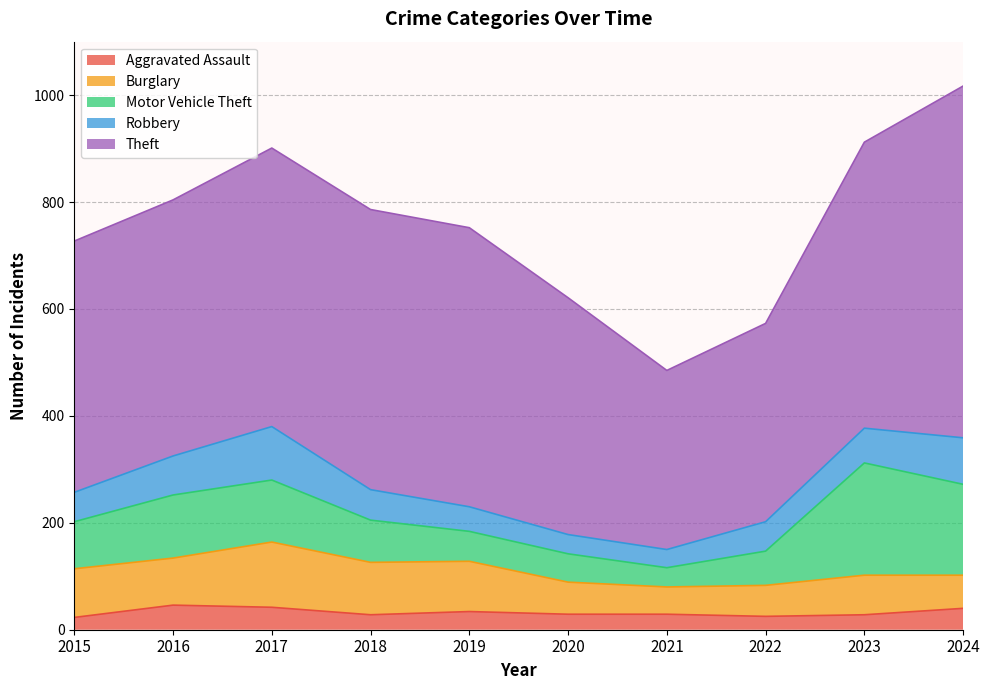

At which category does Motor Vehicle Theft reach its first local valley?

2021